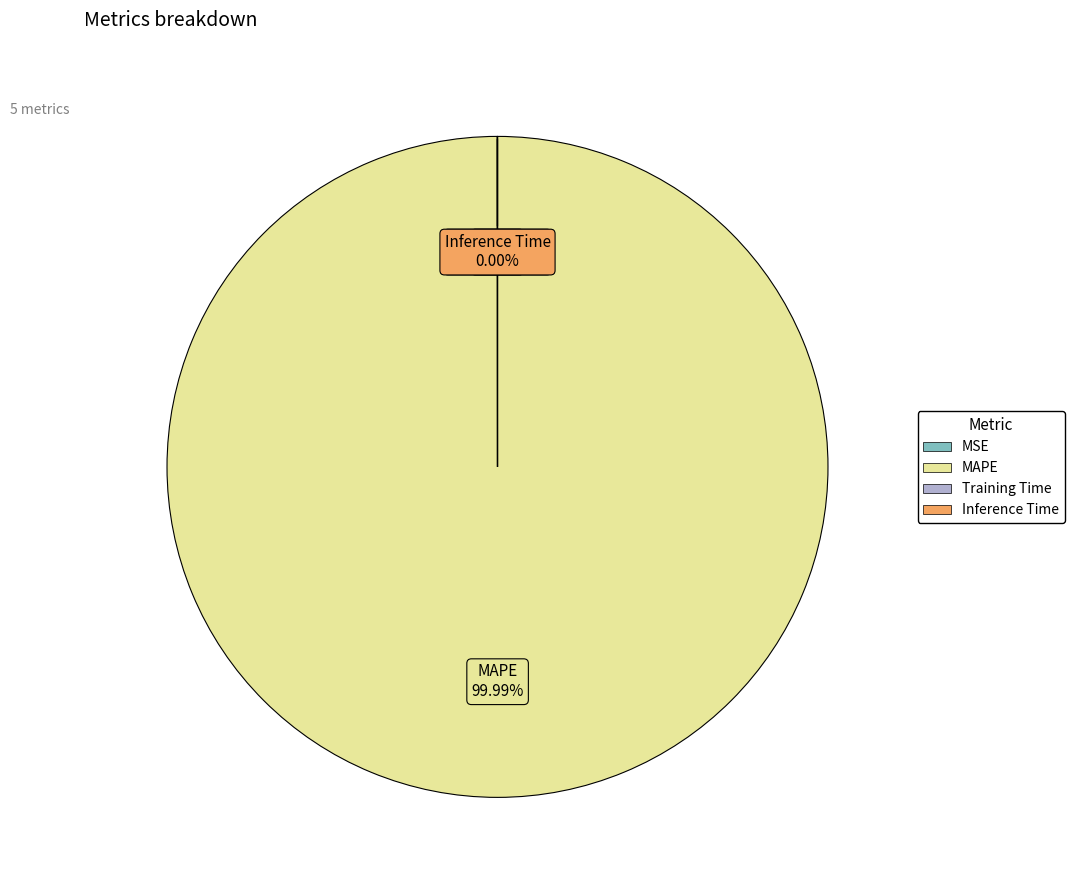

What is the majority slice?

MAPE